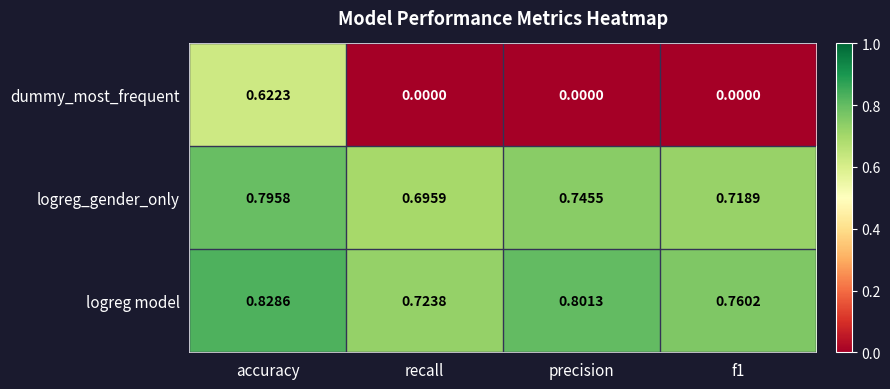

Rank the series by their maximum value, from lowest to highest.

dummy_most_frequent, logreg_gender_only, logreg model